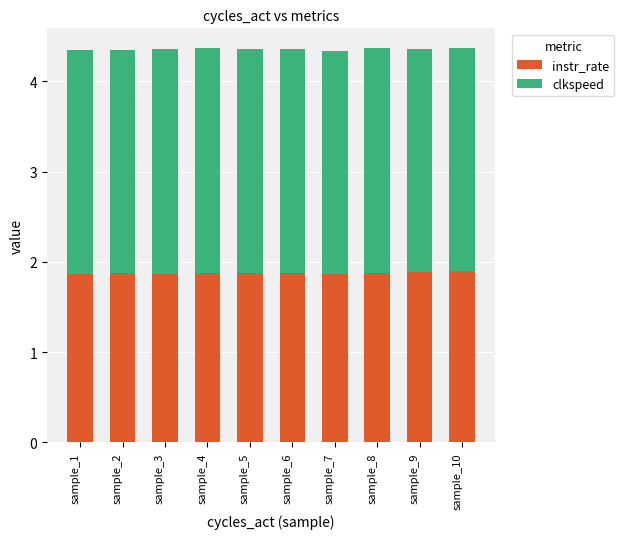

What is the maximum value for instr_rate?

1.9